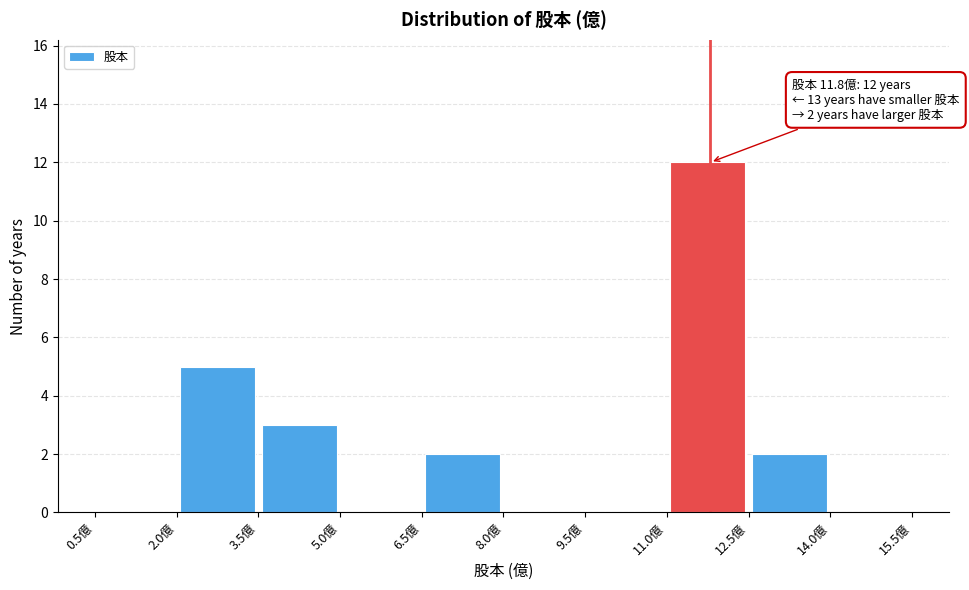

Which range on the x-axis has the tallest bar?

11.0 to 12.5